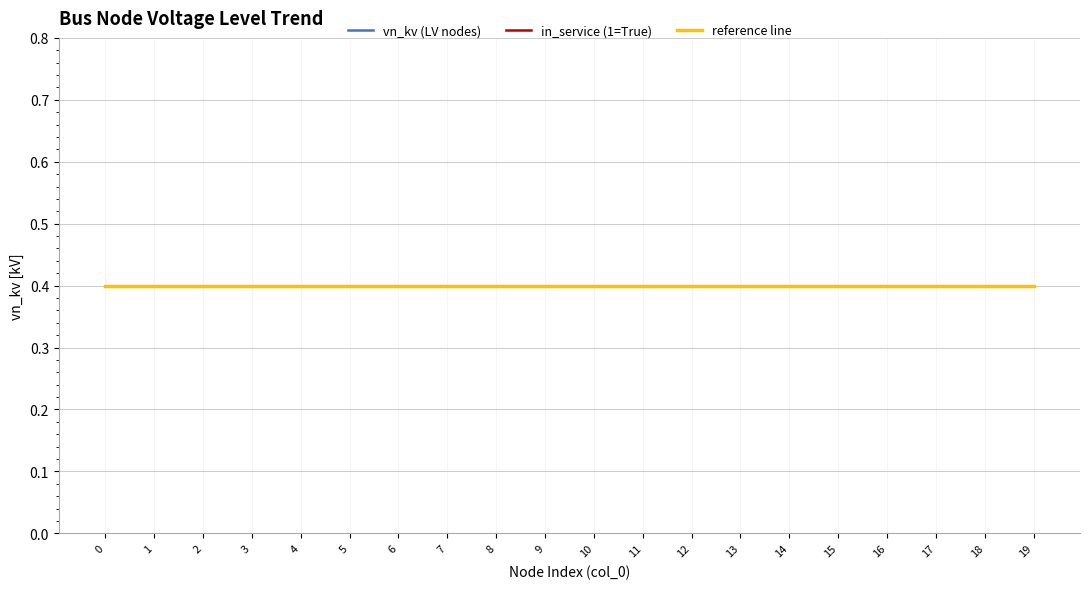

True or false: in_service (1=True) has more than 0 interior local peaks.

False